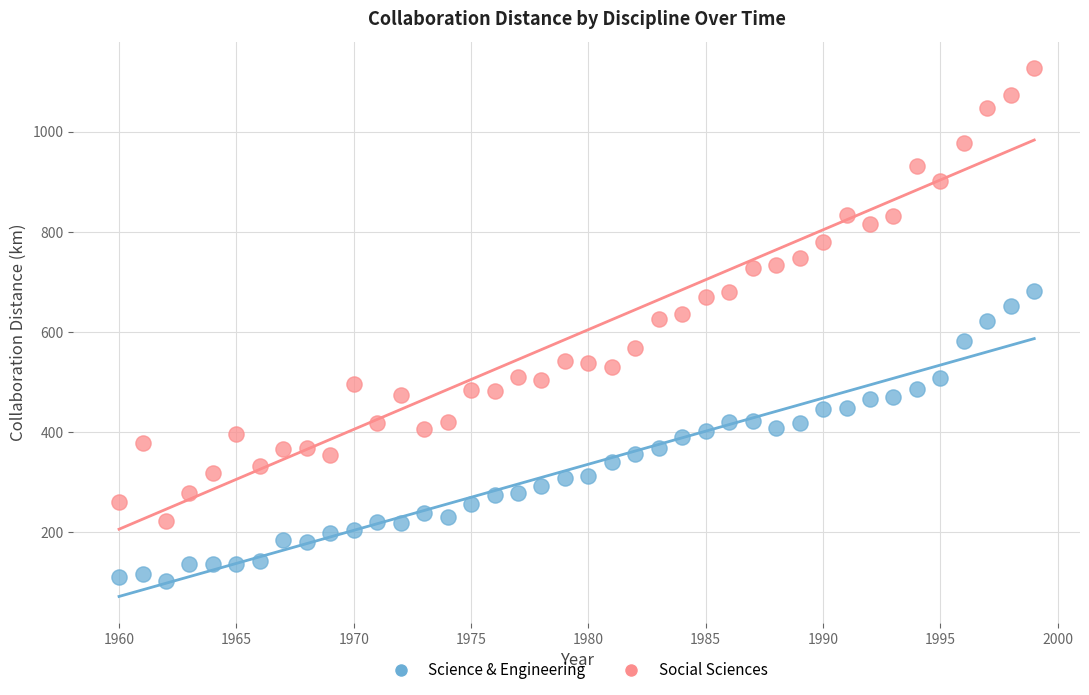

Which series reaches the minimum Y coordinate?

Science & Engineering